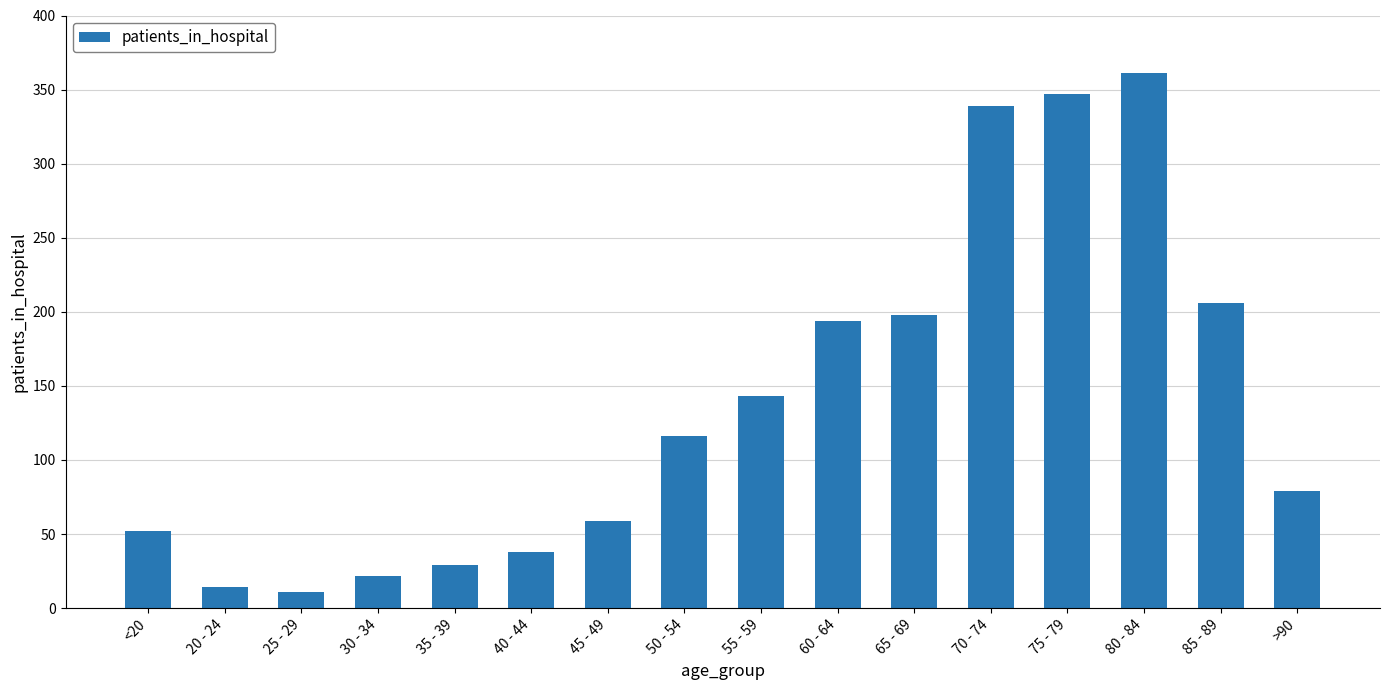

What value does the data have at 85 - 89?

206